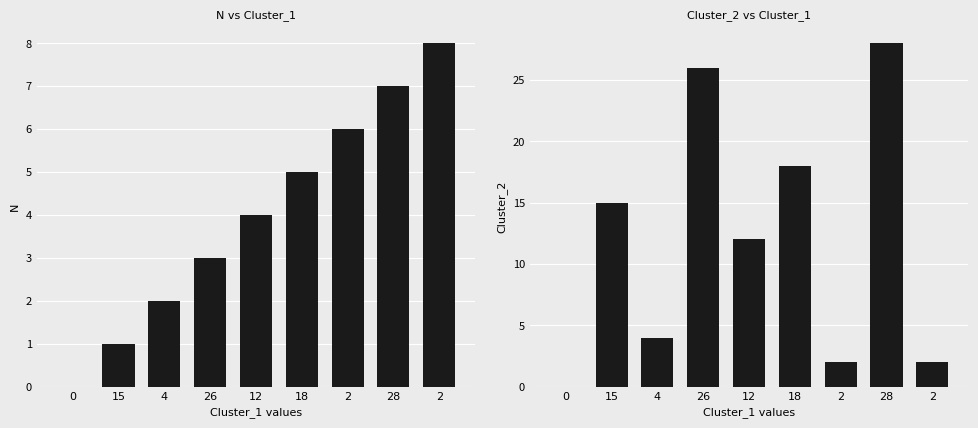

What is the difference between the maximum and minimum values in the Cluster_2 series?

28